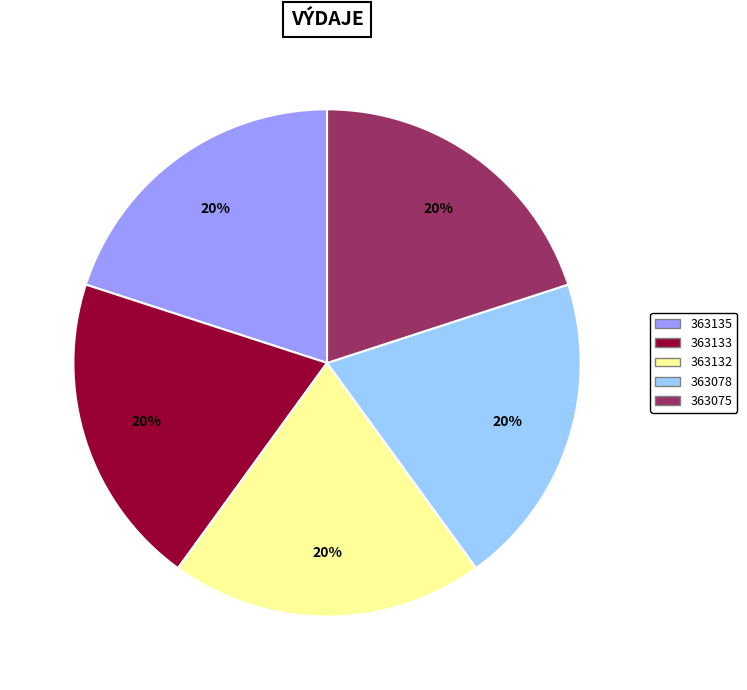

What is the ratio of the value at 363133 to the value at 363078?

1.0